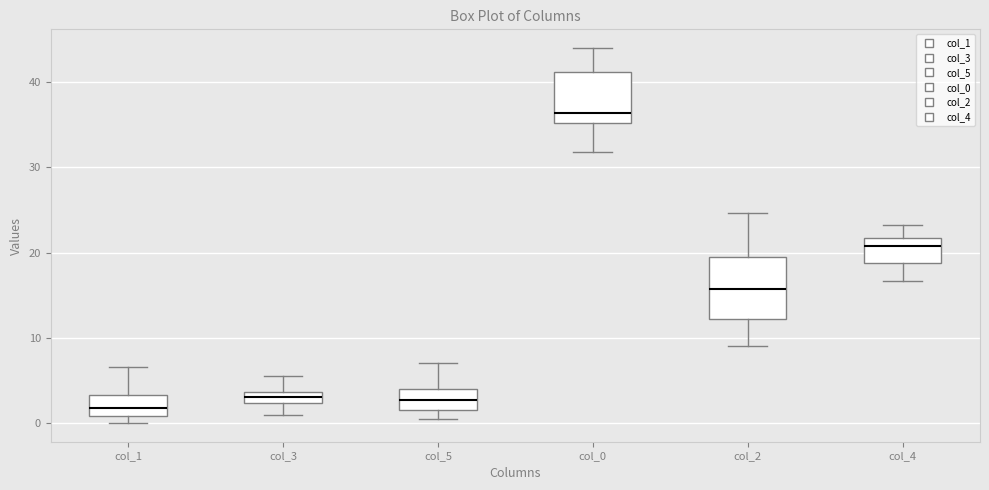

Which box is the tallest, from its lower edge to its upper edge?

col_2